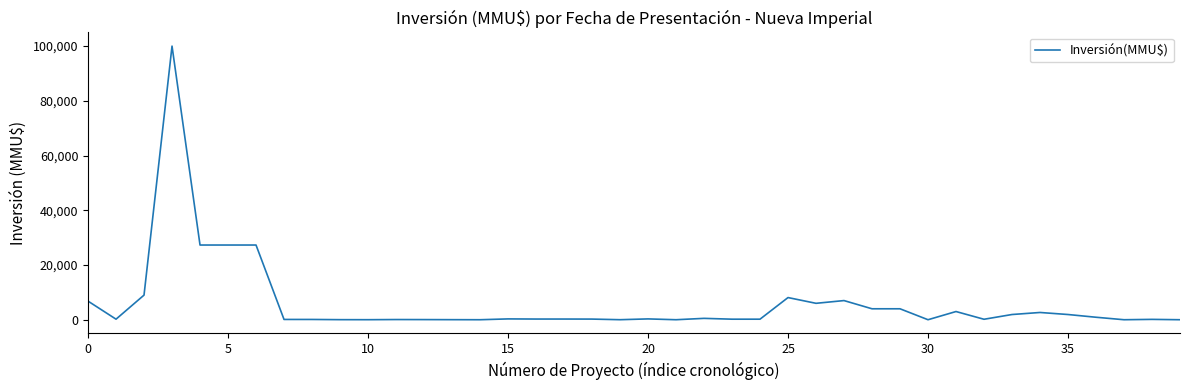

What is the difference between the maximum and minimum values?

100000